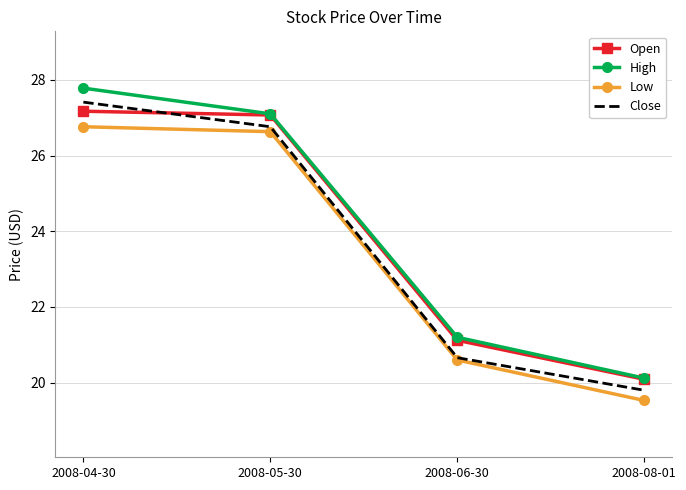

Reading right to left, what are all the values shown in this chart?

Open: 20.1	21.1	27.1	27.2
High: 20.1	21.2	27.1	27.8
Low: 19.5	20.6	26.6	26.8
Close: 19.8	20.7	26.8	27.4